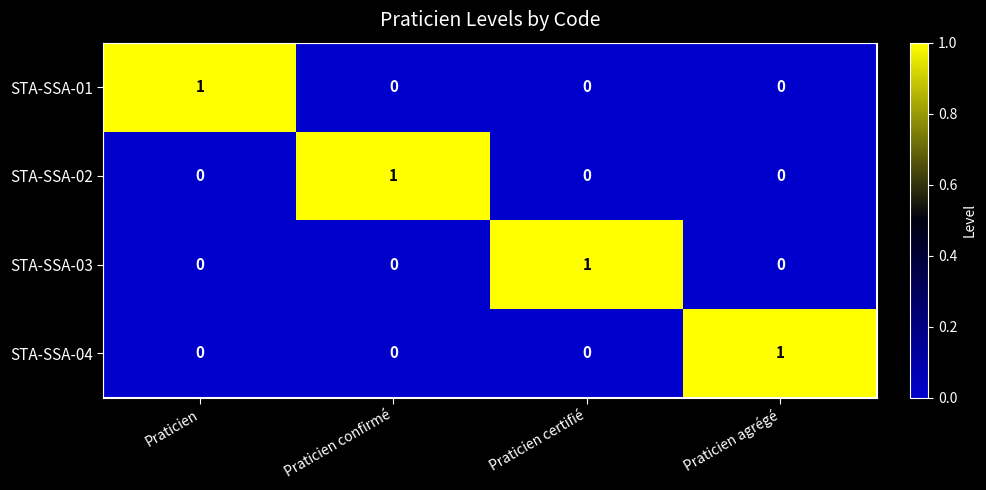

How many STA-SSA-01 values are between 0 and 1?

4